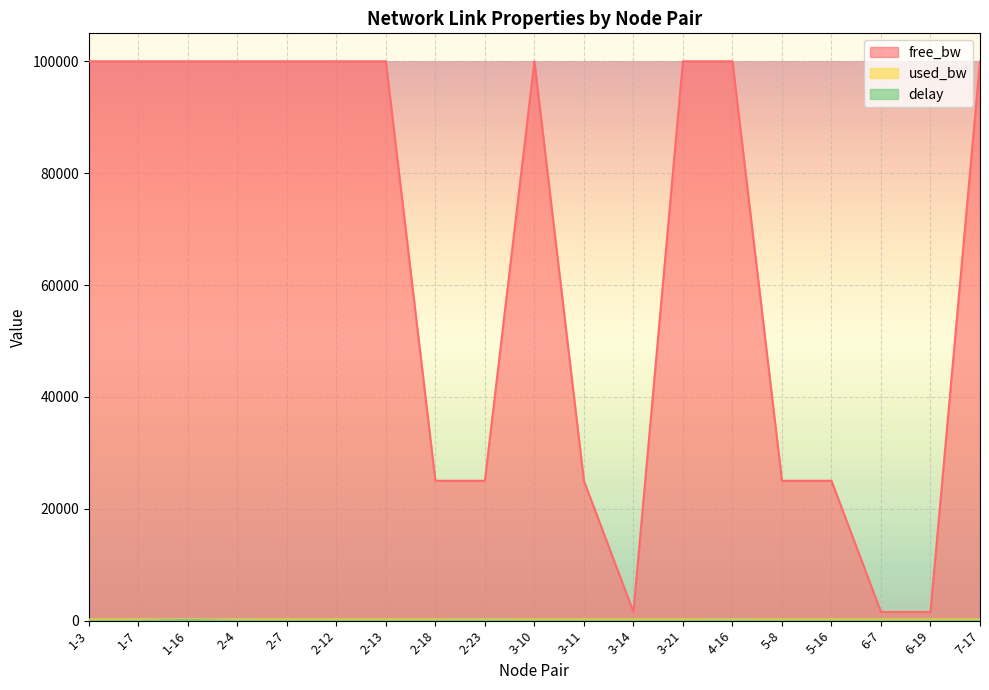

At which category does used_bw reach its first local peak?

1-16